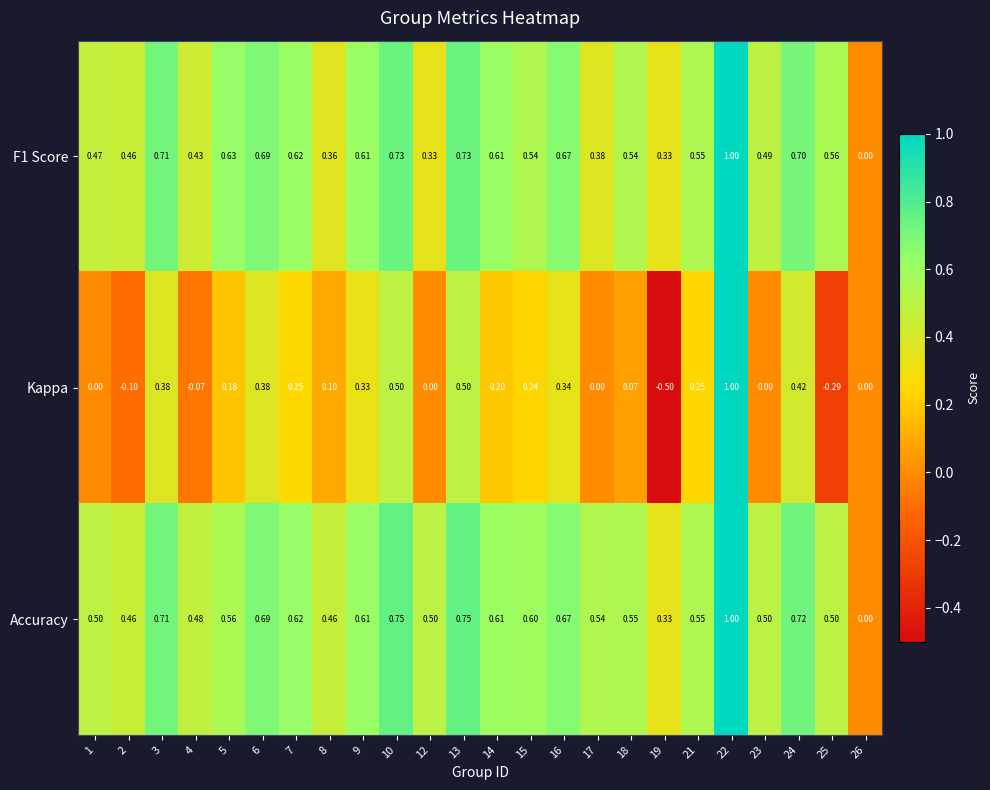

Which series has the widest spread of values?

Kappa